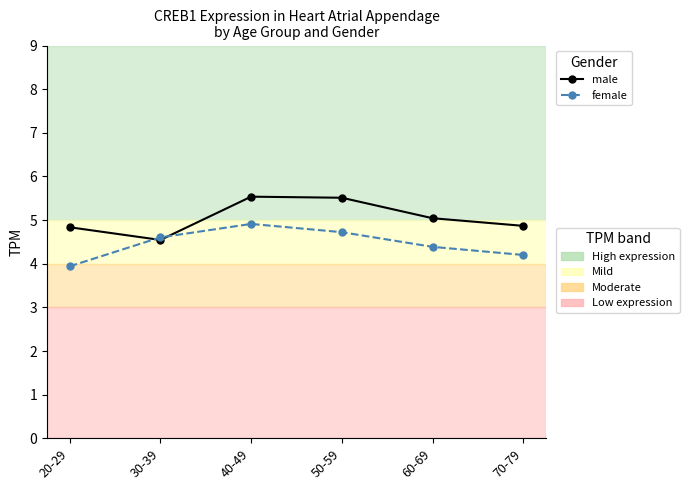

What is the difference between the highest and lowest values at 70-79?

0.7